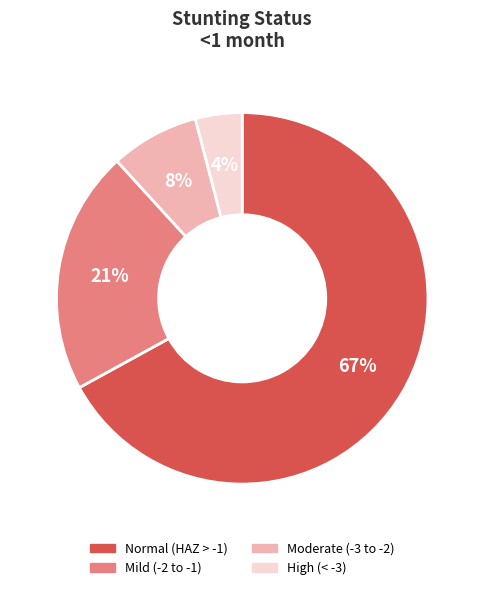

To the nearest percent, what is the average slice percentage?

25%